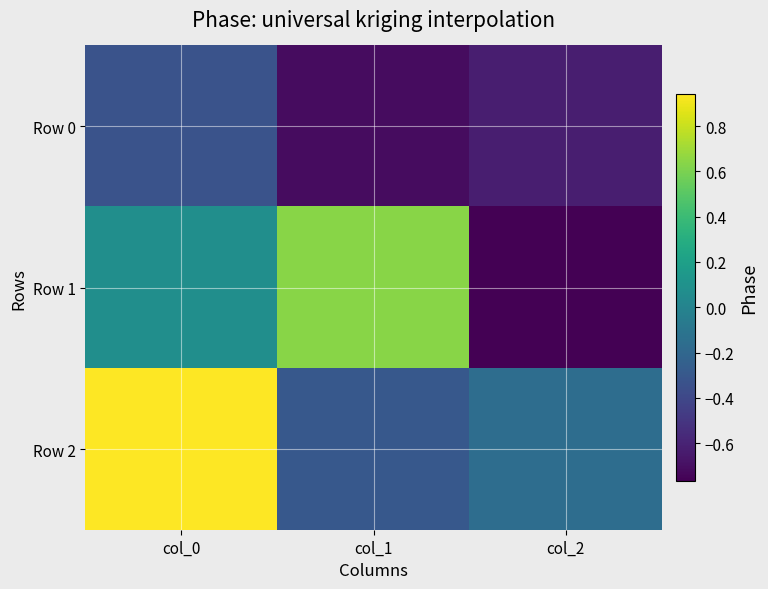

Which has a higher value, col_0 or col_2?

col_0